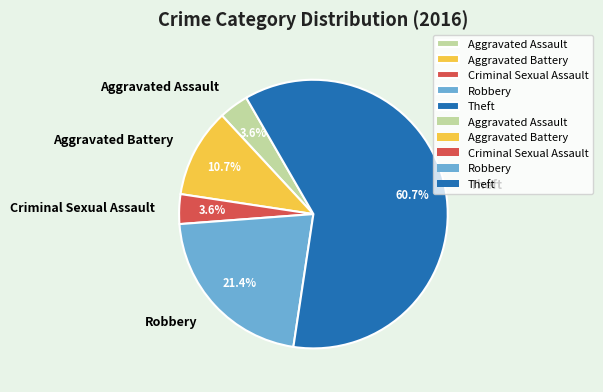

Do Aggravated Battery and Robbery together represent more than half of the pie?

No